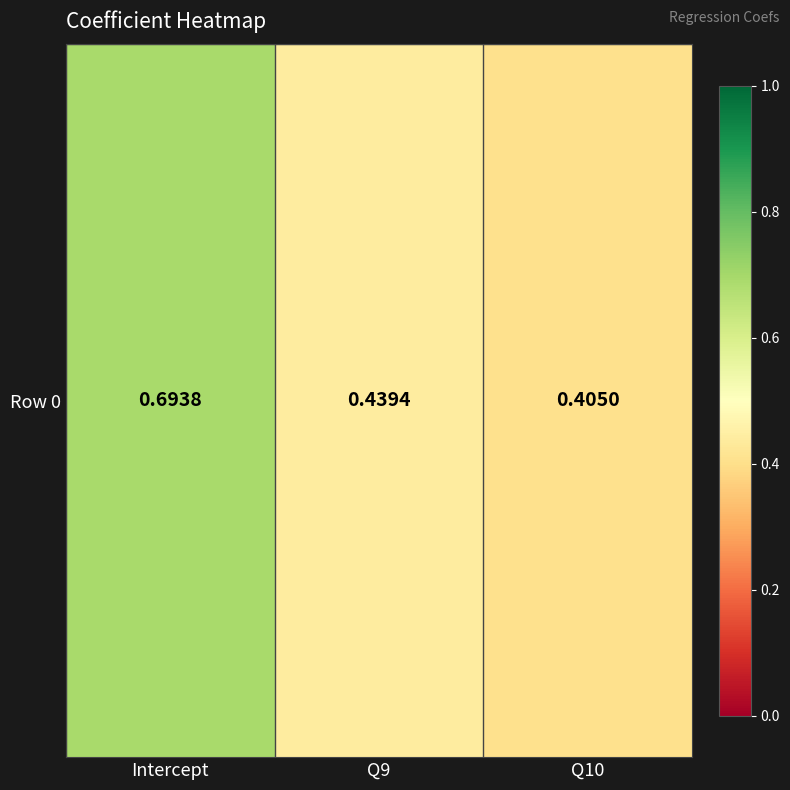

The value at Intercept is 0.7. True or false?

True